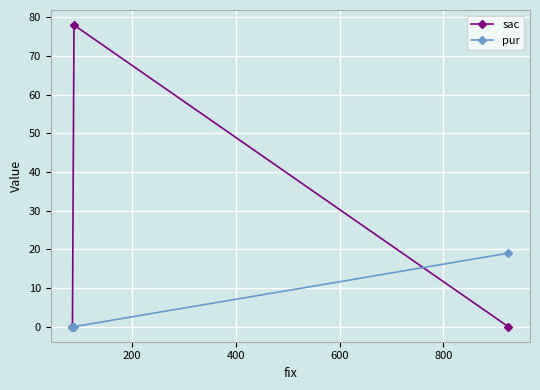

Is it true that sac equals -35 at 0?

False